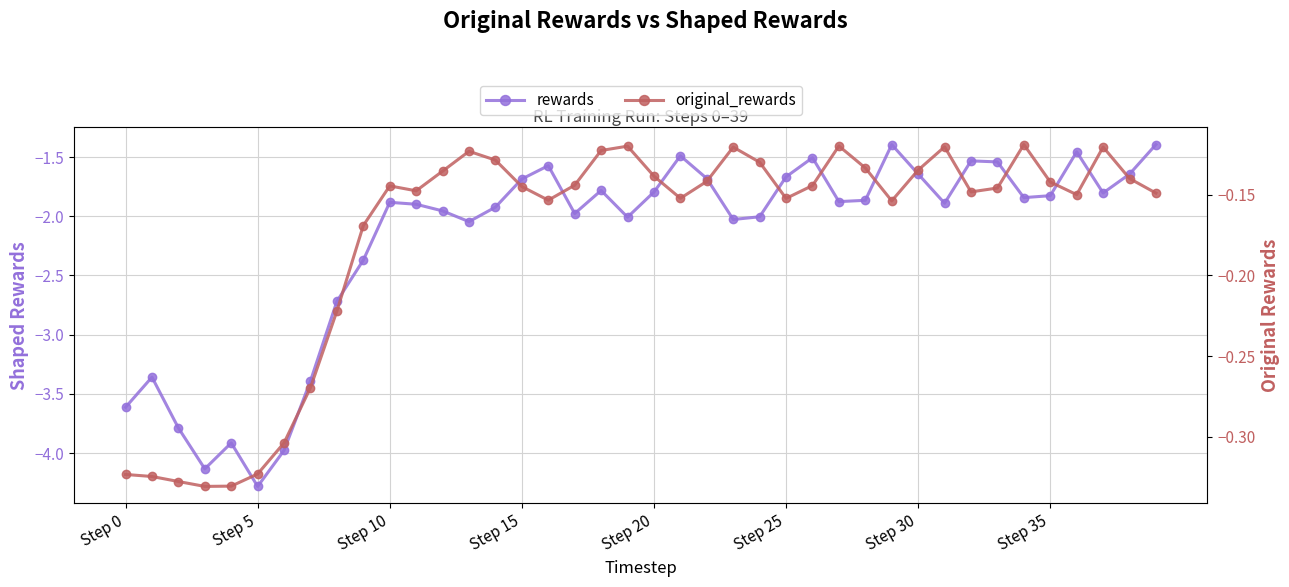

True or false: rewards has a value of -2.4 at 9.

True